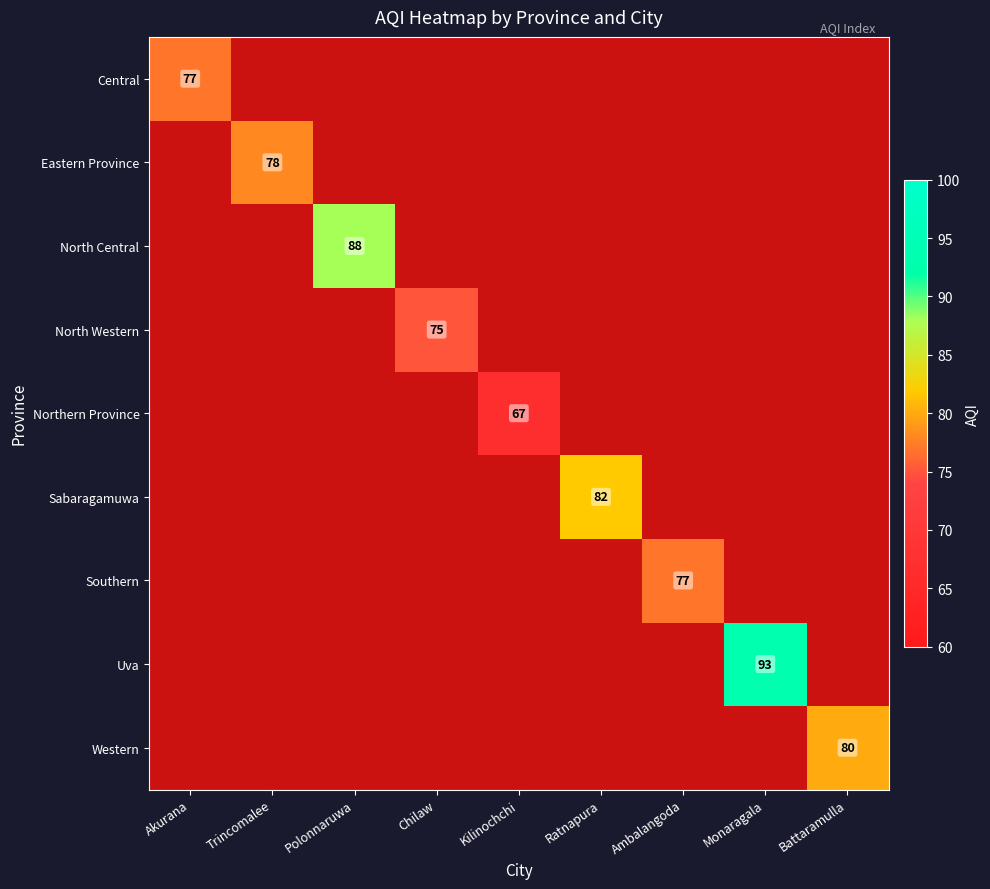

Which has a higher value, Akurana or Battaramulla?

Battaramulla